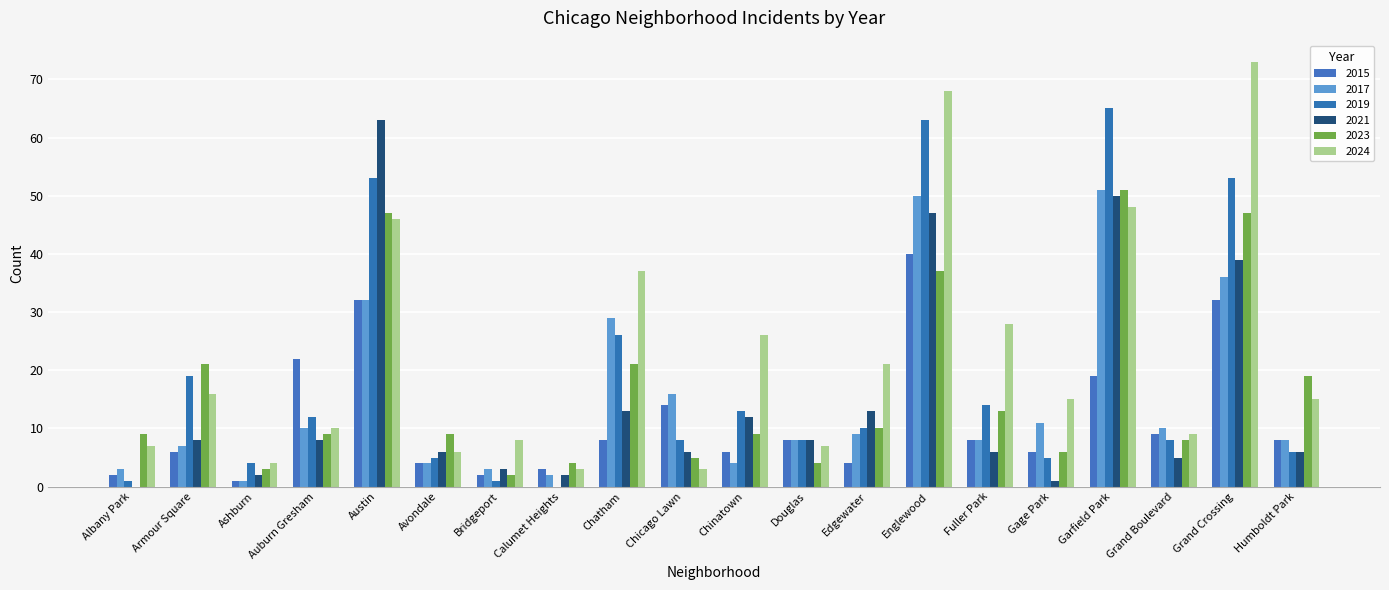

Are the bars grouped side by side (vs. stacked)?

Yes